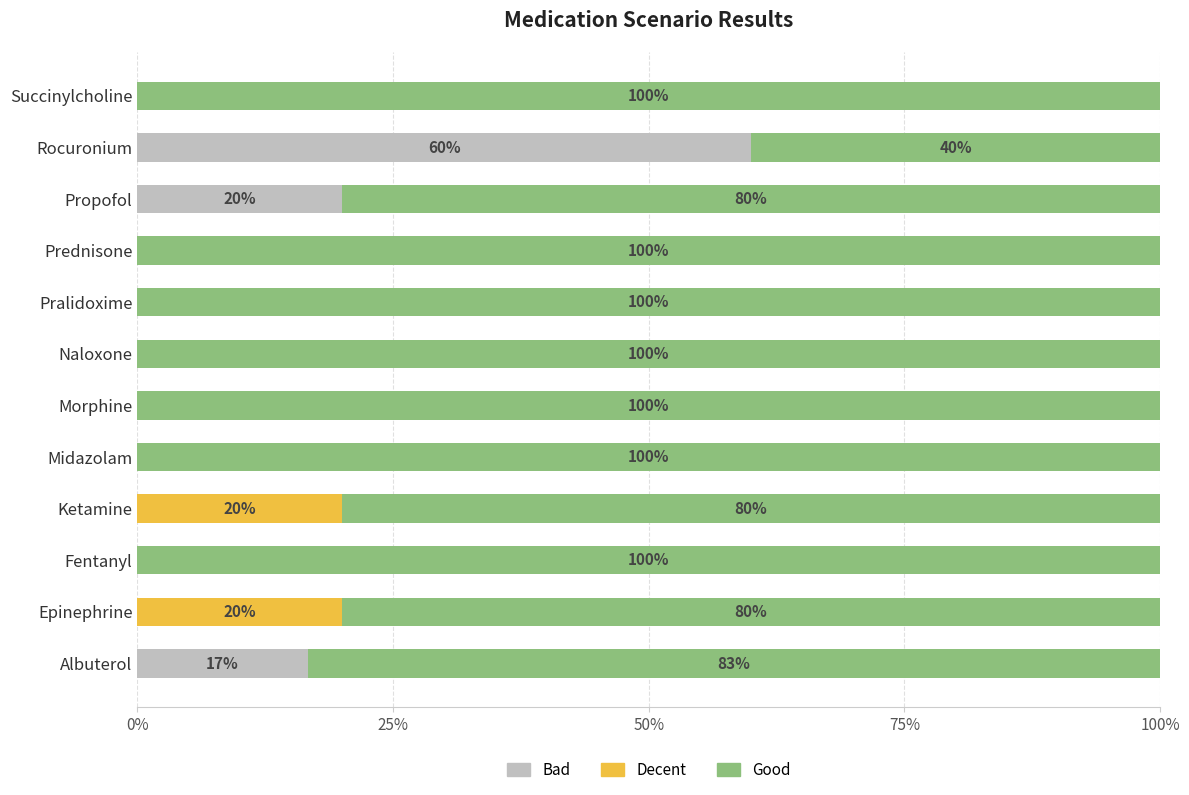

What is the total value across all series at Rocuronium?

100.0